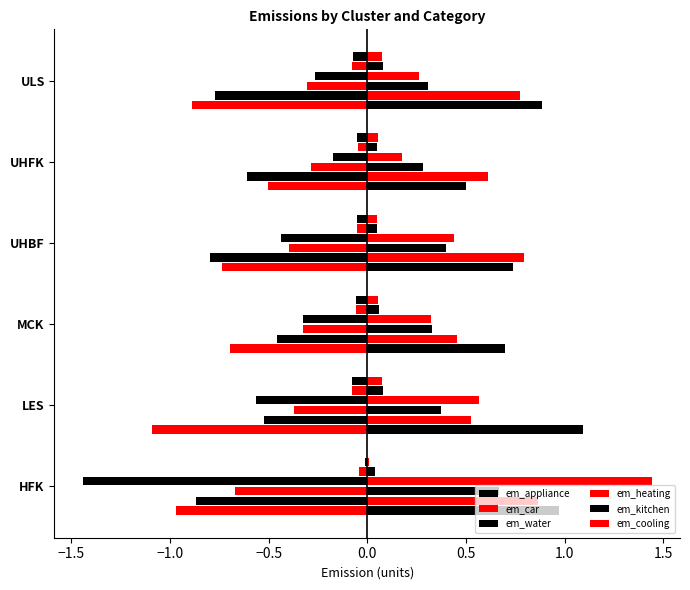

What are all the series names shown in the legend?

em_appliance, em_car, em_water, em_heating, em_kitchen, em_cooling